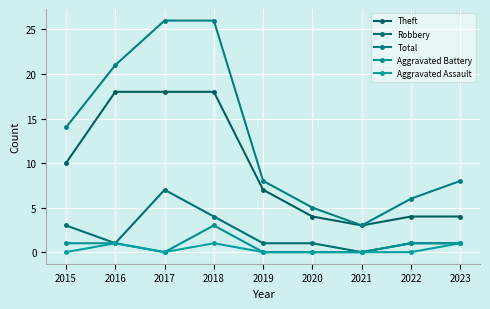

Where is the first local minimum for Robbery?

2016